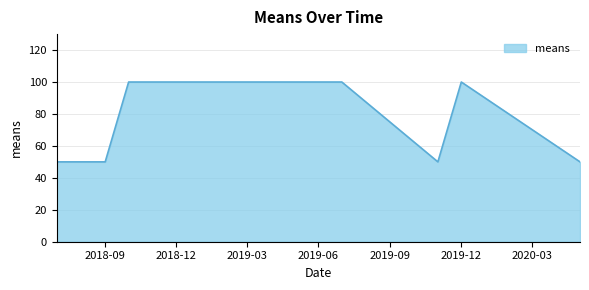

What is the greatest value displayed?

100